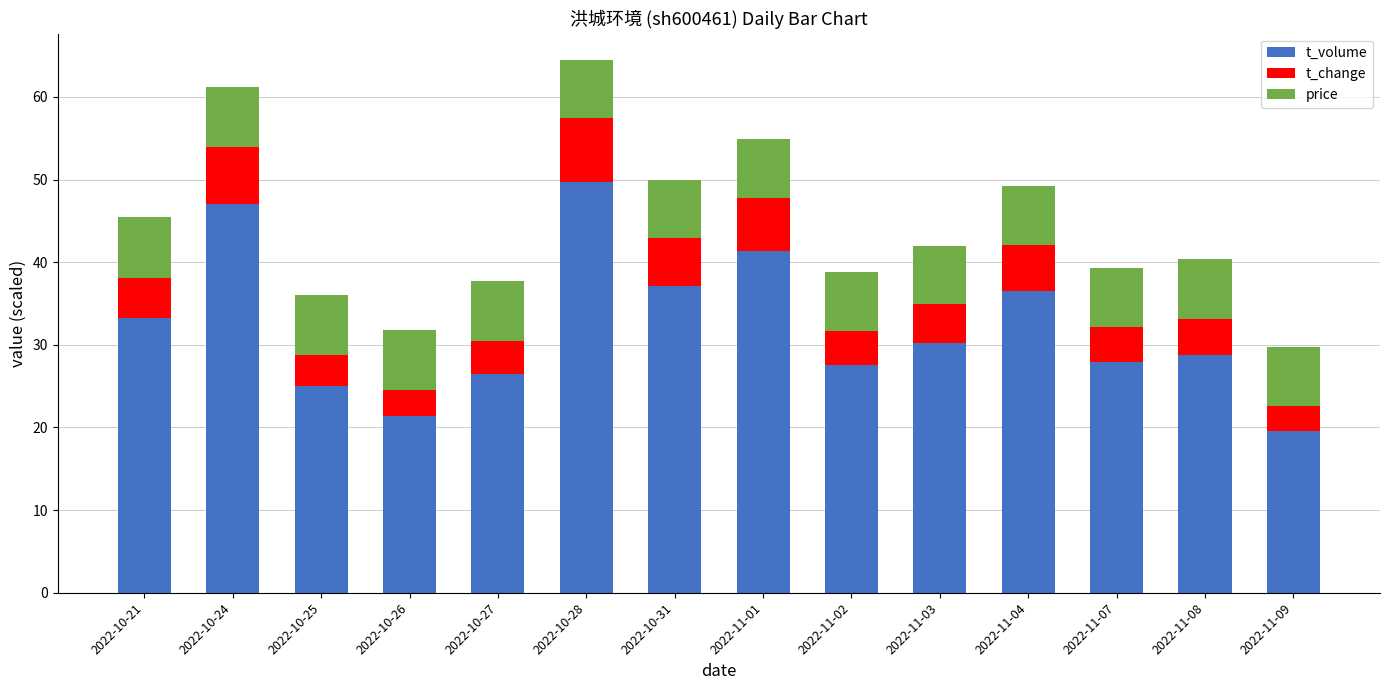

What is the sum of the t_volume values at 2022-11-08 and 2022-11-02?

56.3